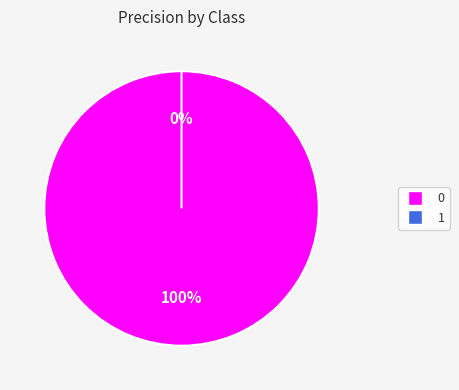

To the nearest percent, what is the average slice percentage?

50%